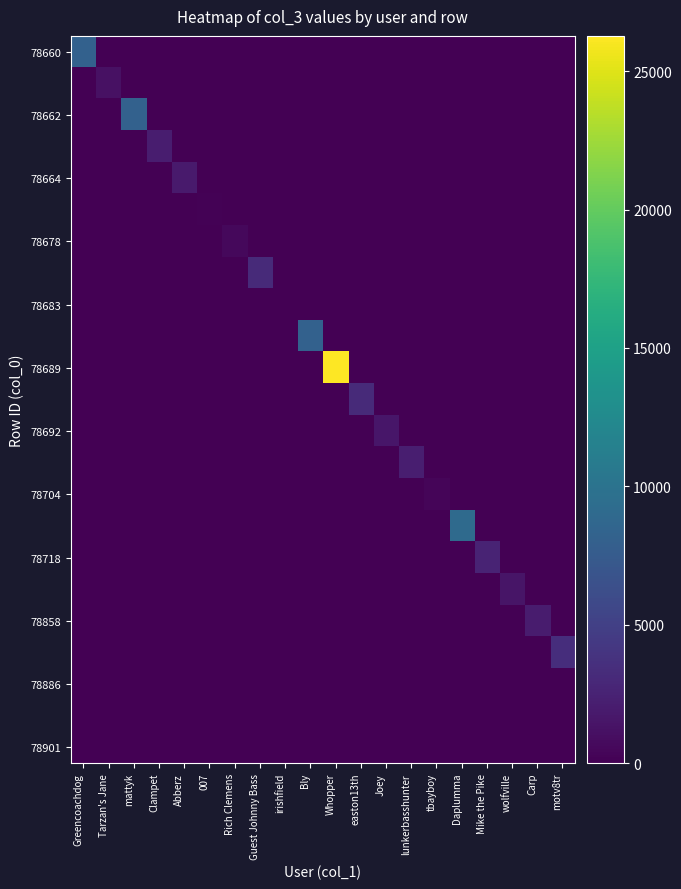

What is the spread (max minus min) of values at Whopper?

26272